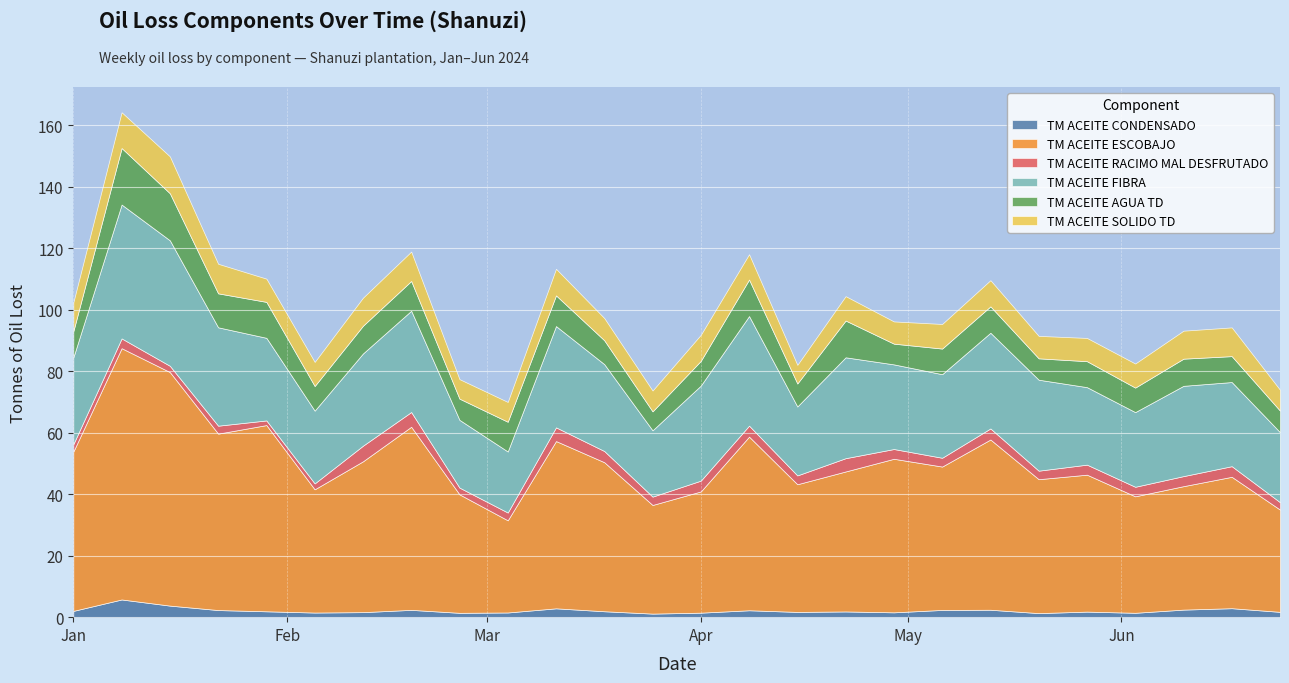

What is the difference between the maximum and second lowest values in the TM ACEITE RACIMO MAL DESFRUTADO series?

3.2